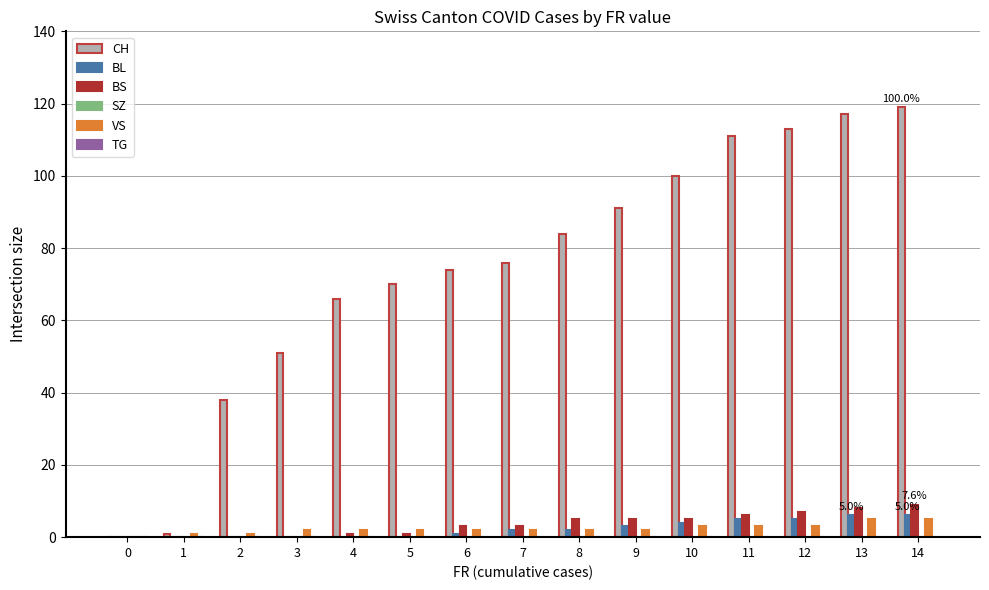

What is the highest value of the CH series?

119